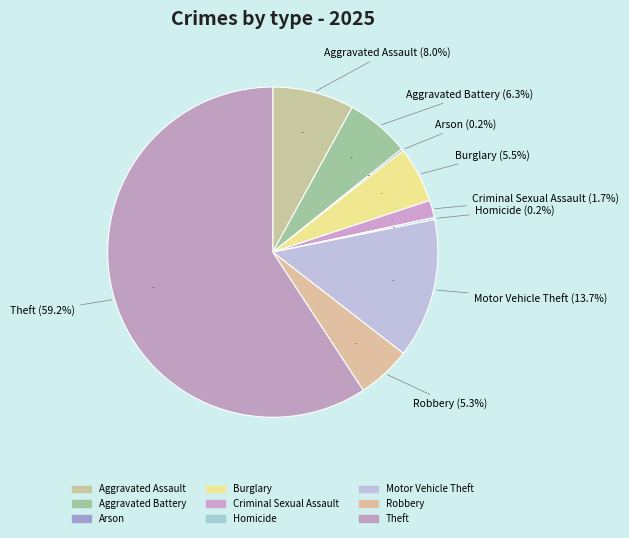

Is it true that Theft is 45% of the pie?

False